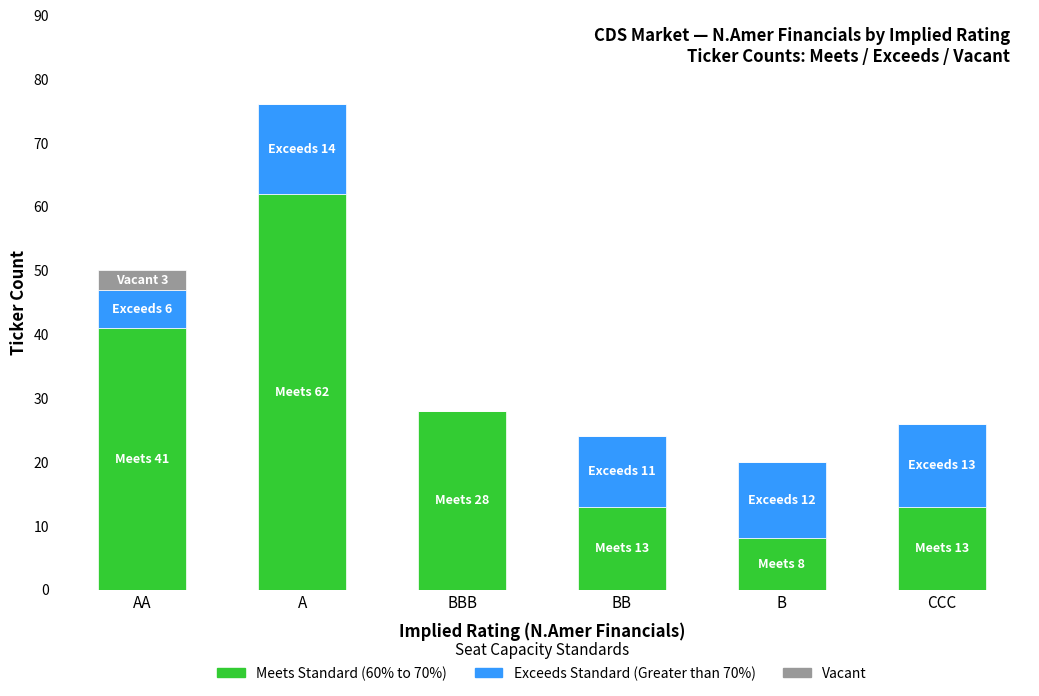

What is the sum of all Meets Standard (60% to 70%) values?

165